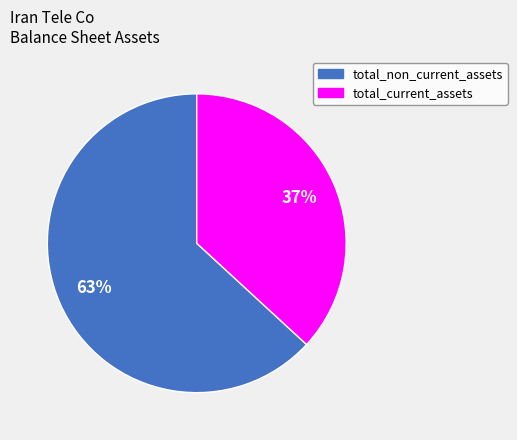

Rank the categories by value from lowest to highest.

total_current_assets, total_non_current_assets